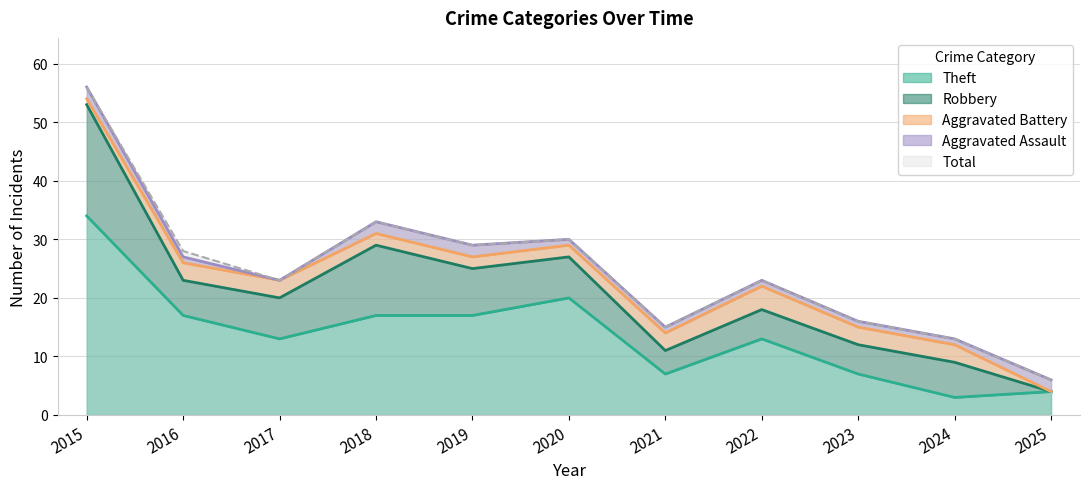

Reading left to right, transcribe all the data shown in this chart.

Aggravated Assault: 2015=2	2016=1	2017=0	2018=2	2019=2	2020=1	2021=1	2022=1	2023=1	2024=1	2025=2
Aggravated Battery: 2015=1	2016=3	2017=3	2018=2	2019=2	2020=2	2021=3	2022=4	2023=3	2024=3	2025=0
Robbery: 2015=19	2016=6	2017=7	2018=12	2019=8	2020=7	2021=4	2022=5	2023=5	2024=6	2025=0
Theft: 2015=34	2016=17	2017=13	2018=17	2019=17	2020=20	2021=7	2022=13	2023=7	2024=3	2025=4
Total: 2015=56	2016=28	2017=23	2018=33	2019=29	2020=30	2021=15	2022=23	2023=16	2024=13	2025=6